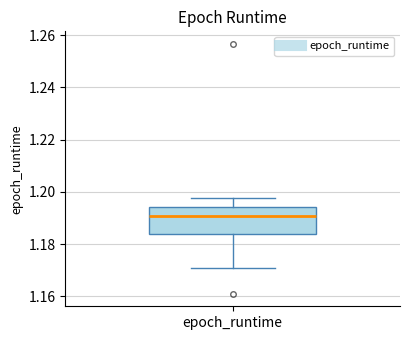

Read this box plot against the y-axis: the position of the median line, the range covered by the box, and the ends of both whiskers. The values are not printed on the chart, so give them approximately, as read against the axis.

median 1.190, box 1.184 to 1.194, whiskers 1.170 to 1.198